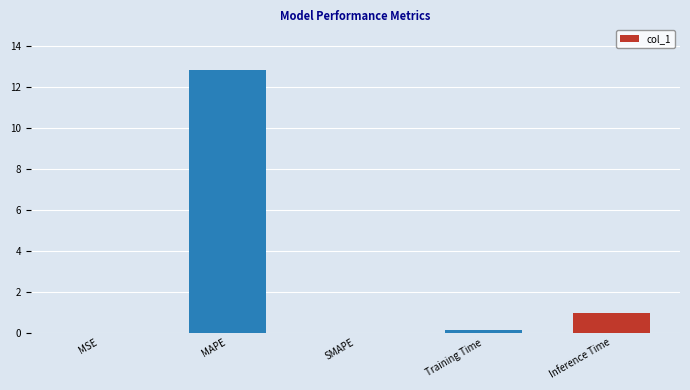

Are the bars horizontal?

No